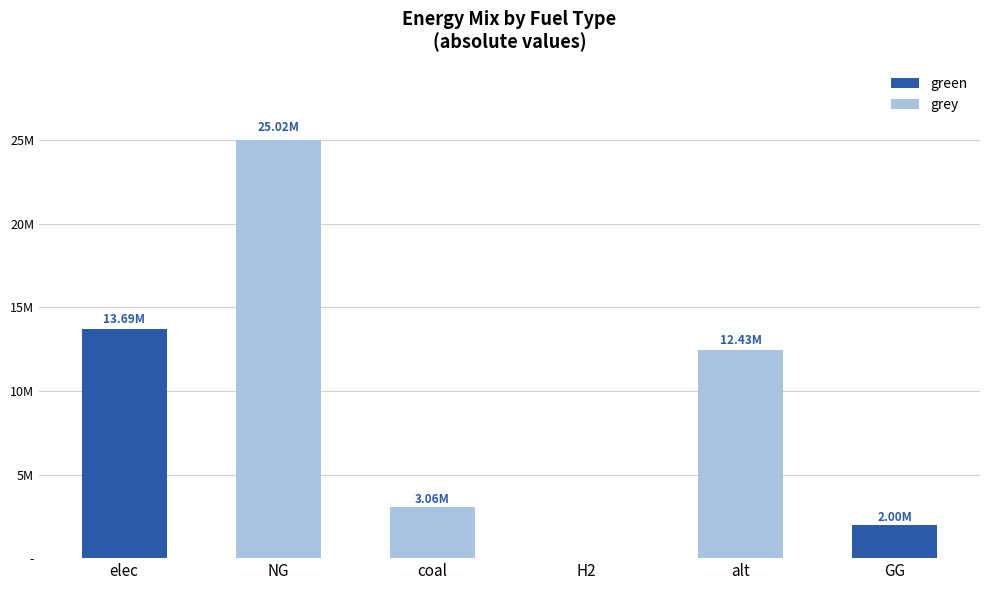

List the labels in order of green value, largest first.

elec, GG, NG, coal, H2, alt